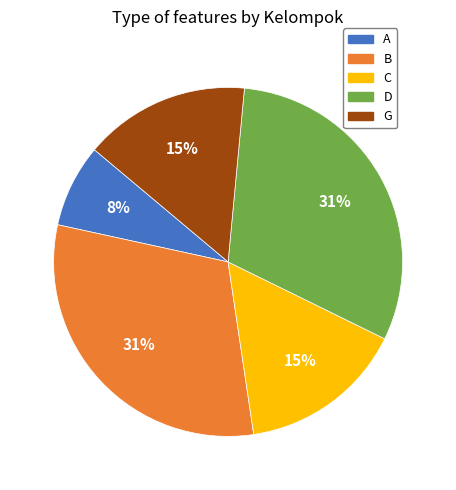

Combined, do A and B account for over 50%?

No